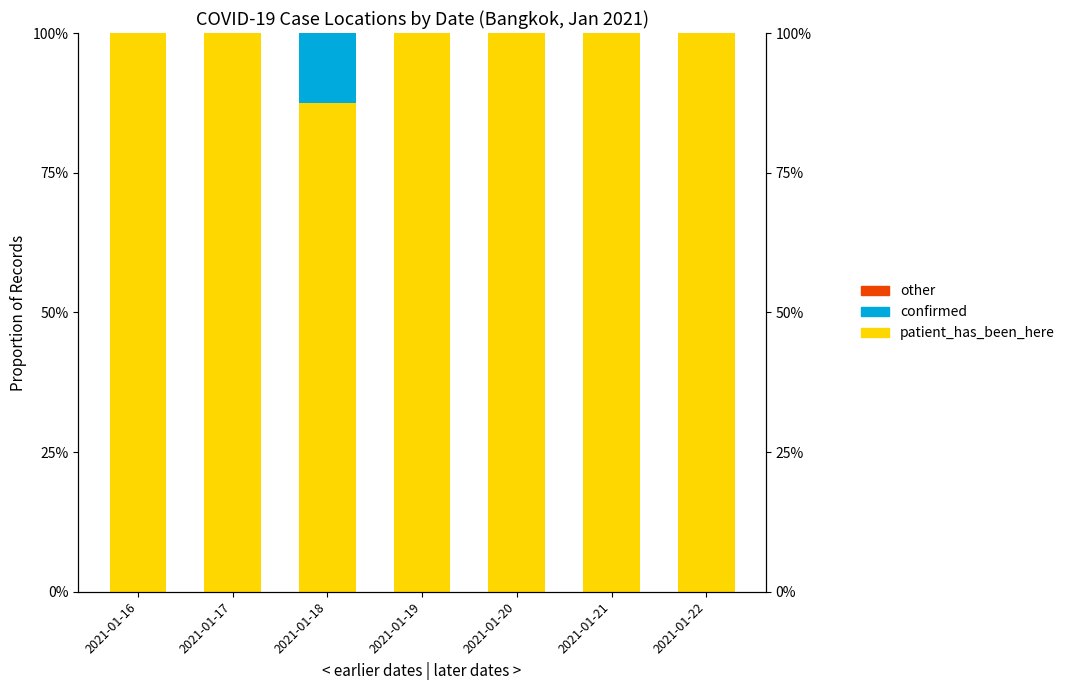

What is the value of the patient_has_been_here bar at the 7th from the left?

1.0